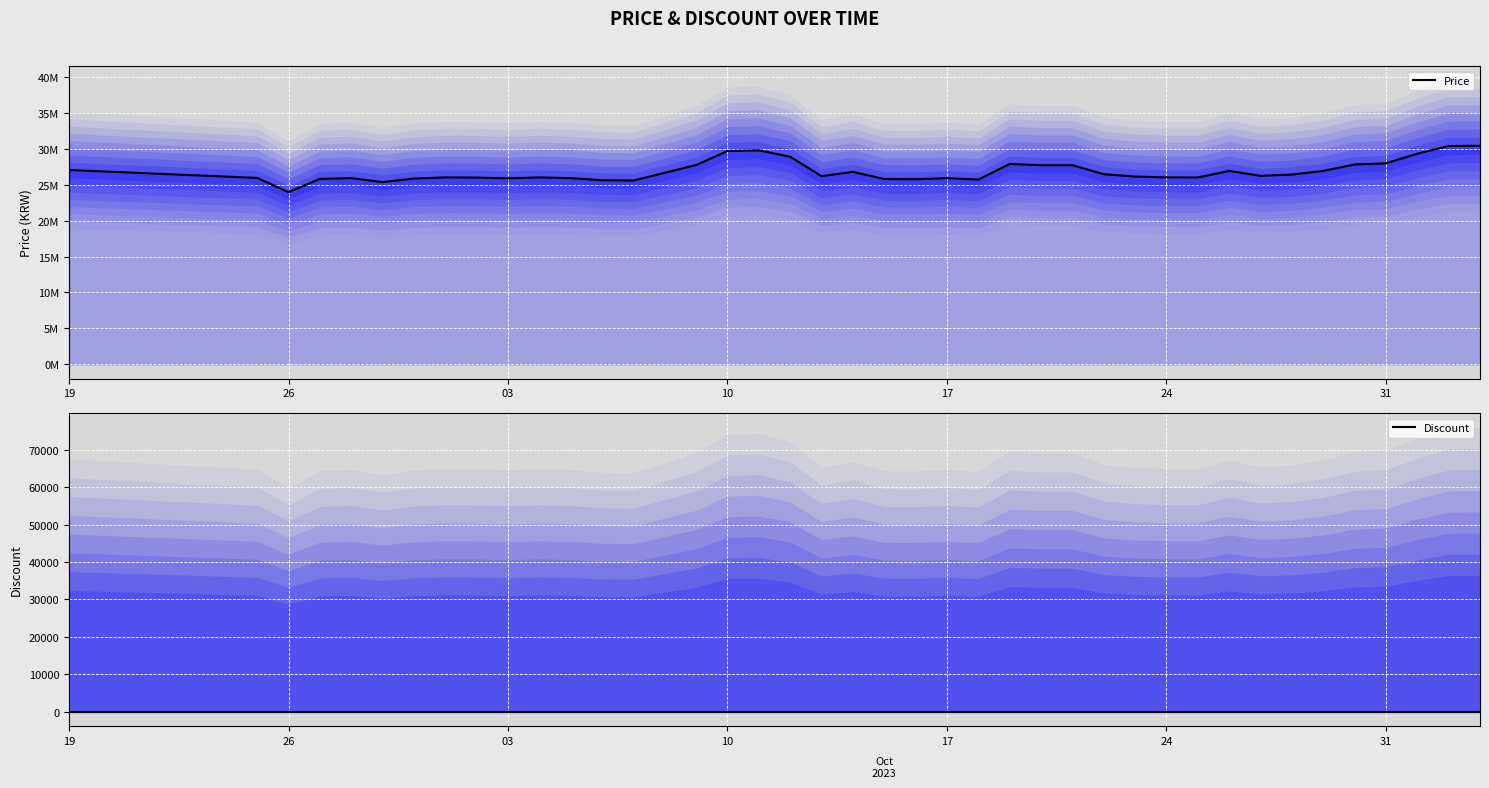

What is the label of the 25th point from the left?

24